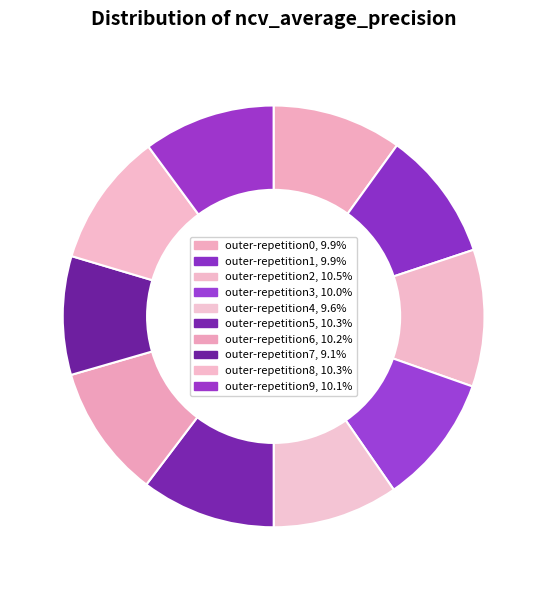

Is outer-repetition5 the majority of the pie?

No